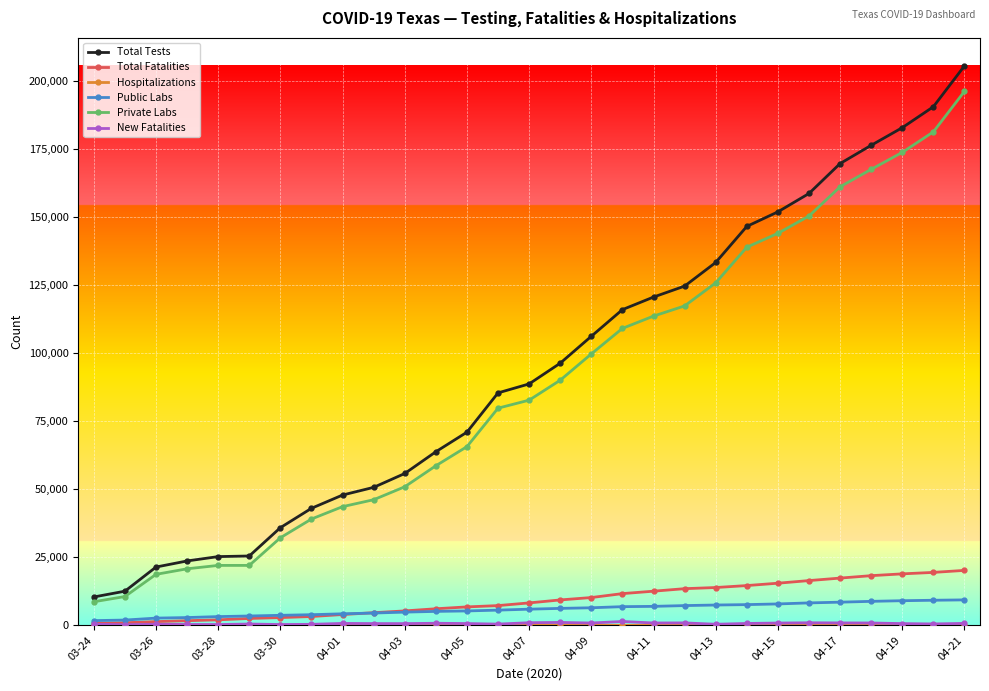

What is the lowest value of the Private Labs series?

8682